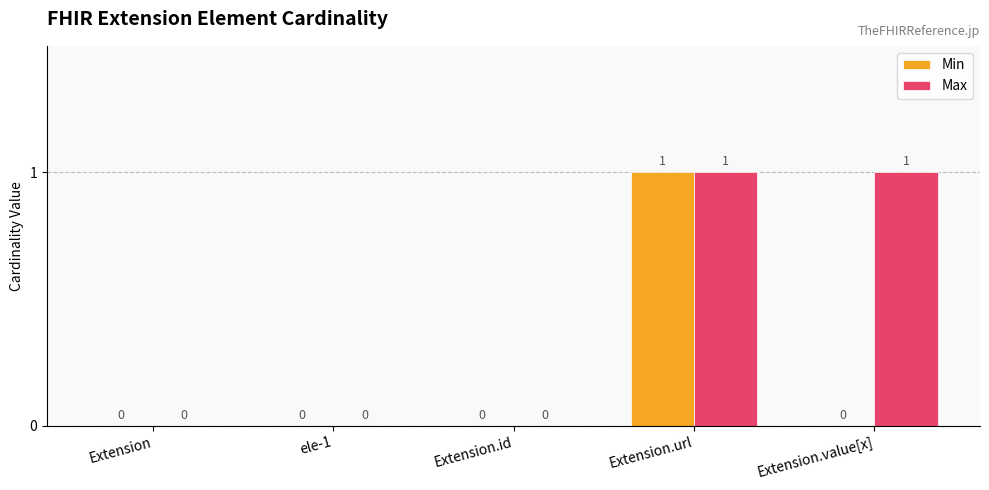

How many data points in Min are above 0?

1